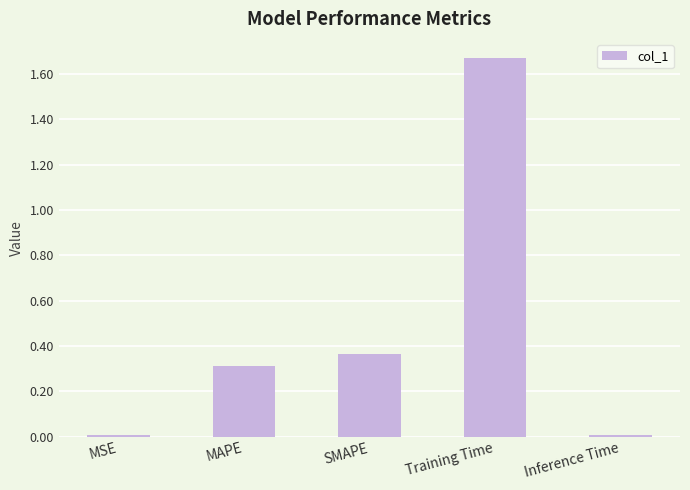

The chart shows a value of 0.0 at MSE. True or false?

True